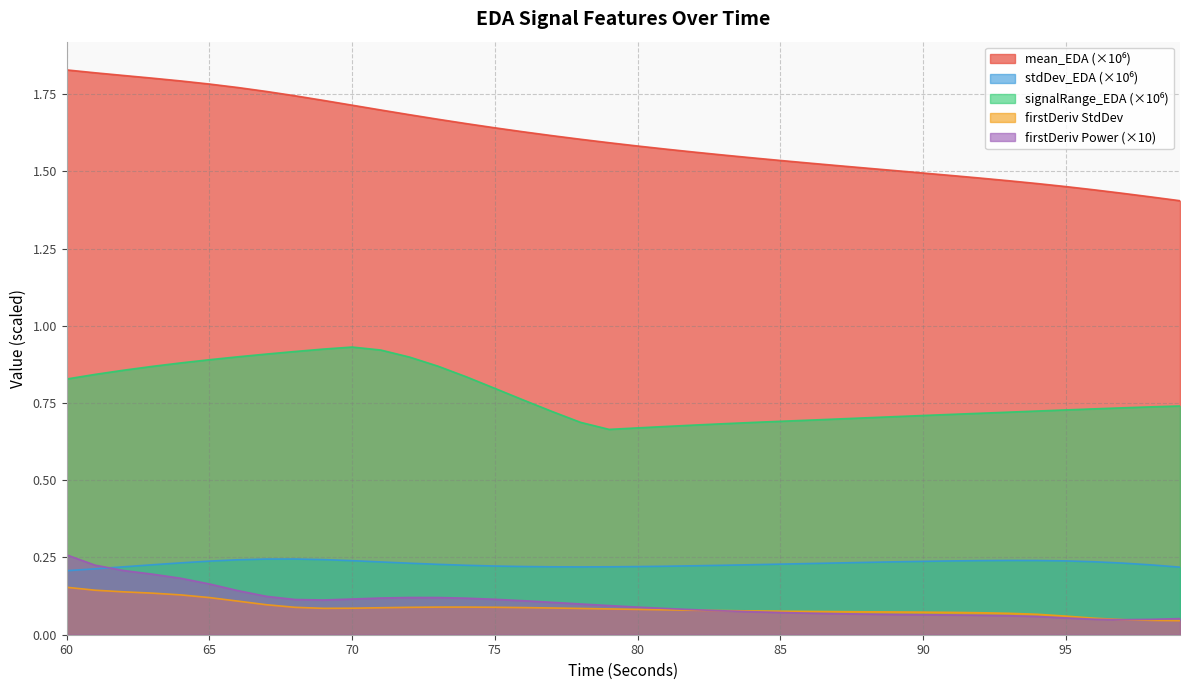

What is the total value across all series at 81?

2.6